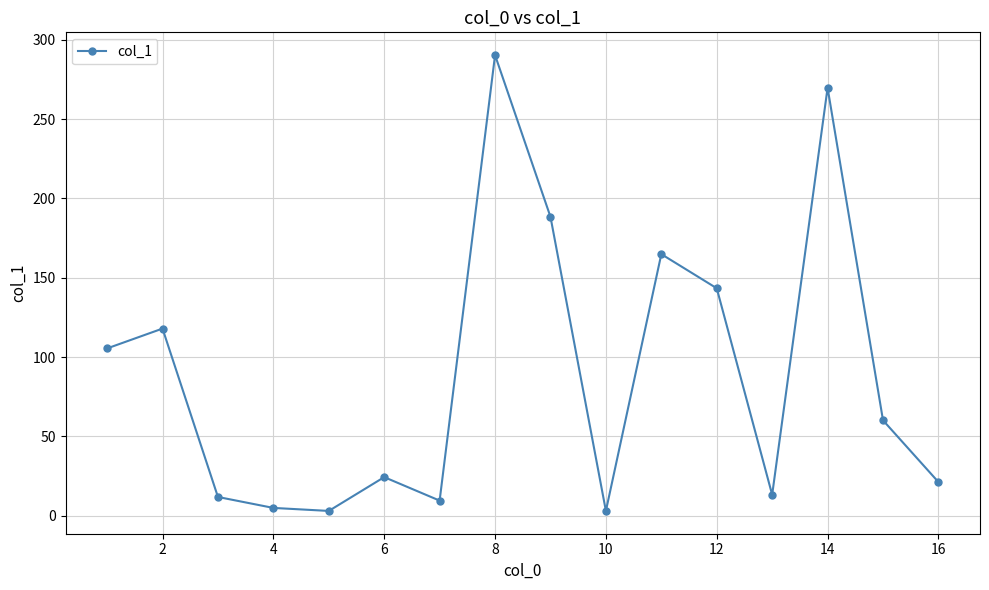

What is the value of the 13th point from the left?

13.3